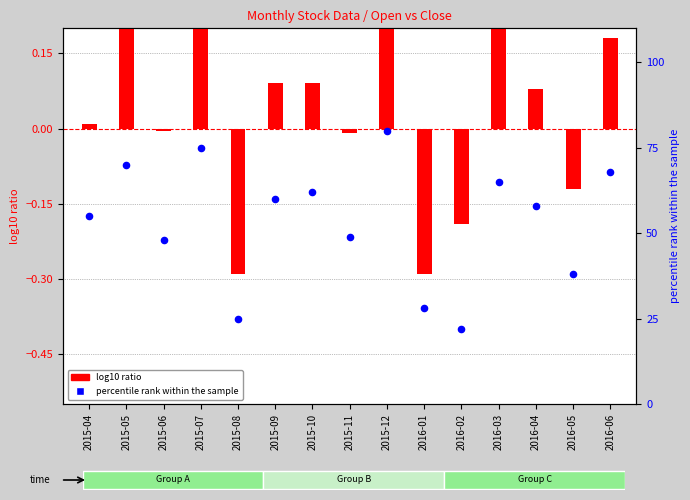

What are all the series names shown in the legend?

log10 ratio, percentile rank within the sample